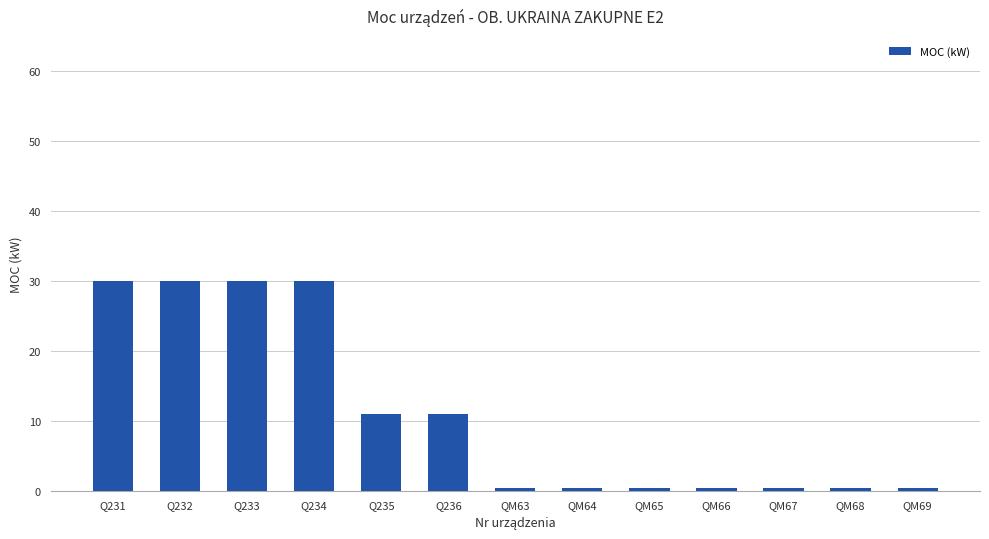

How many bars are there in total?

13